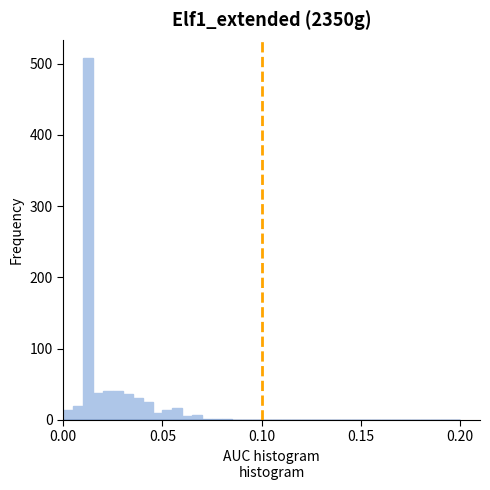

Around what value on the x-axis is the tallest bar? Give the approximate position of its centre, as read against the axis.

0.015